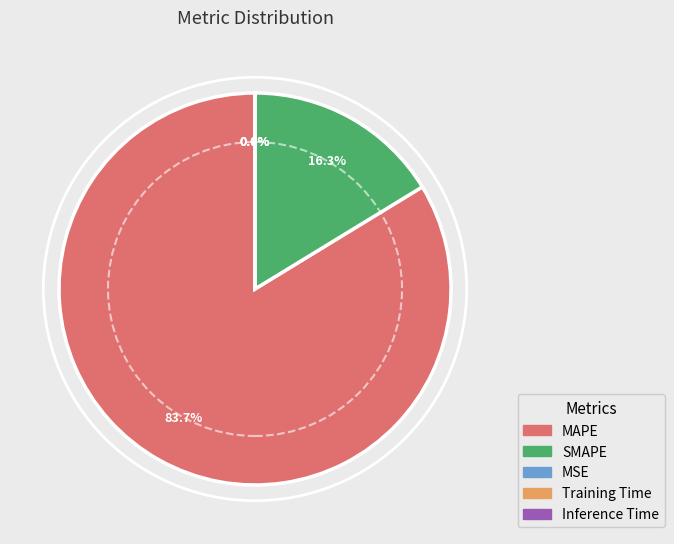

What is the largest slice in the pie chart?

MAPE